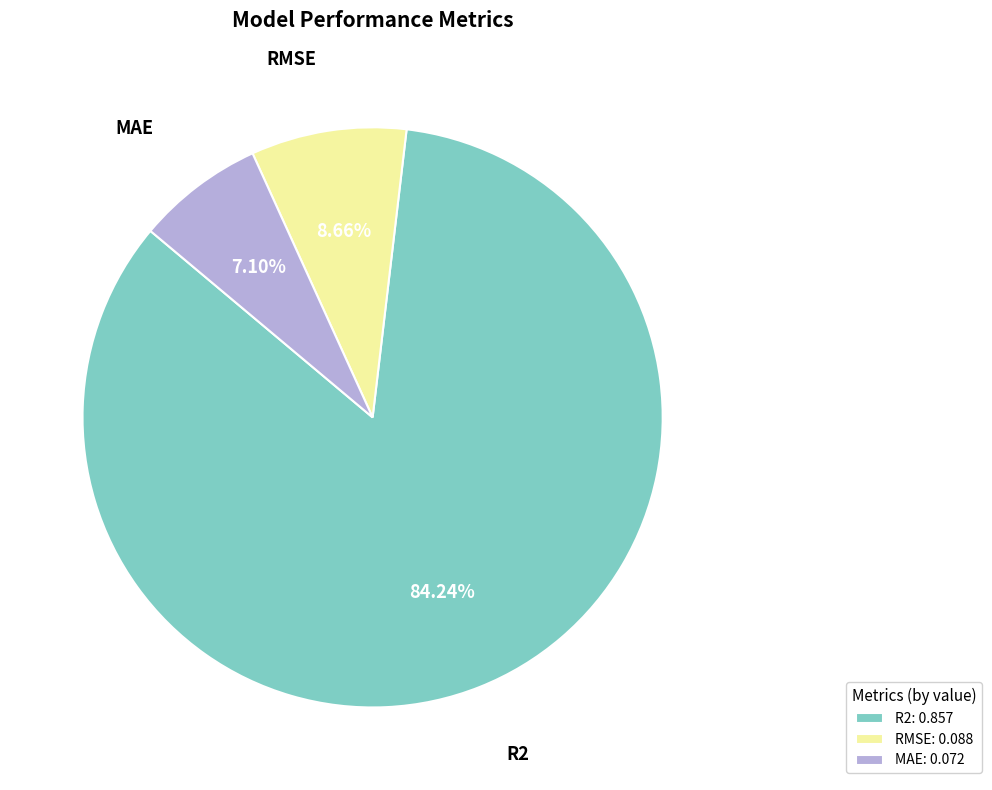

Does MAE account for over 50% of the chart?

No